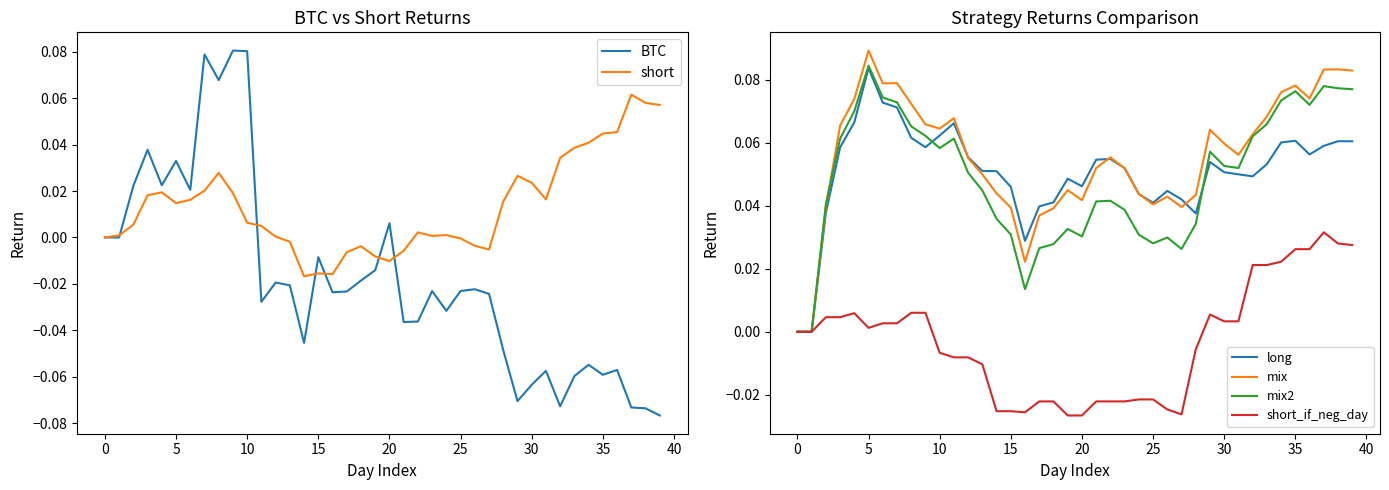

Count the number of data series in this chart.

6